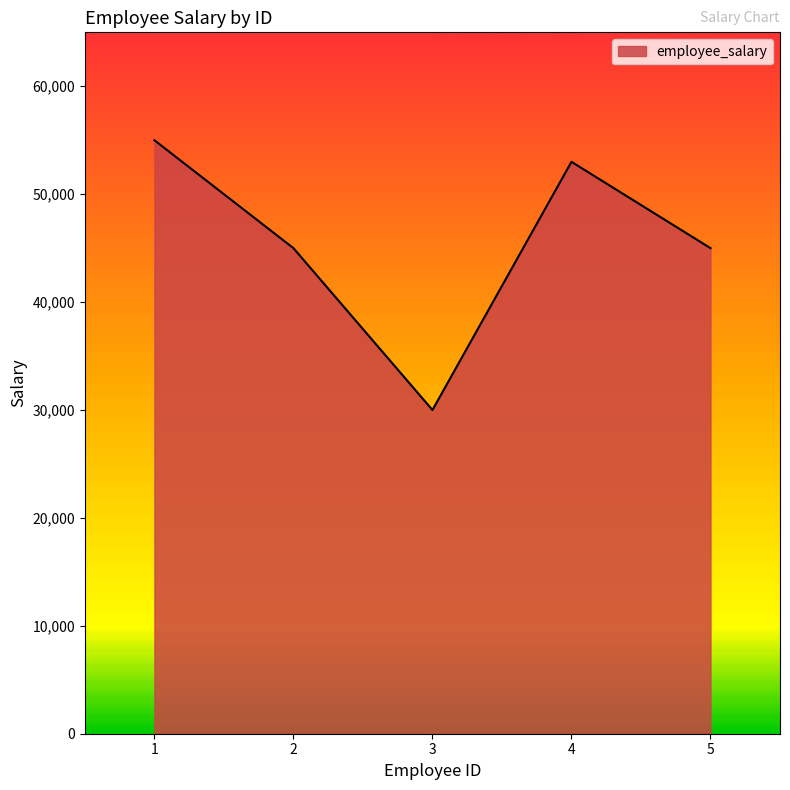

The value at 1 is 55000. True or false?

True